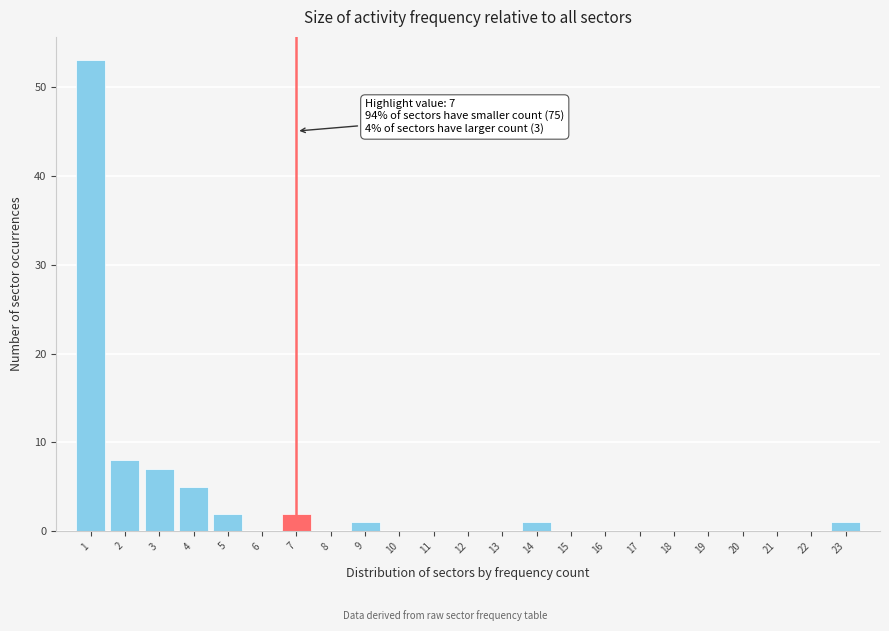

Which range on the x-axis has the tallest bar?

0.5 to 1.5